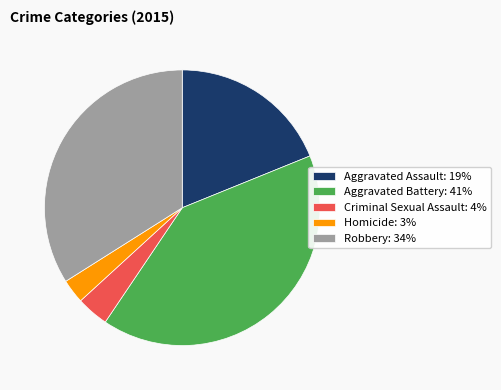

Combined, do Homicide: 3% and Robbery: 34% account for over 50%?

No